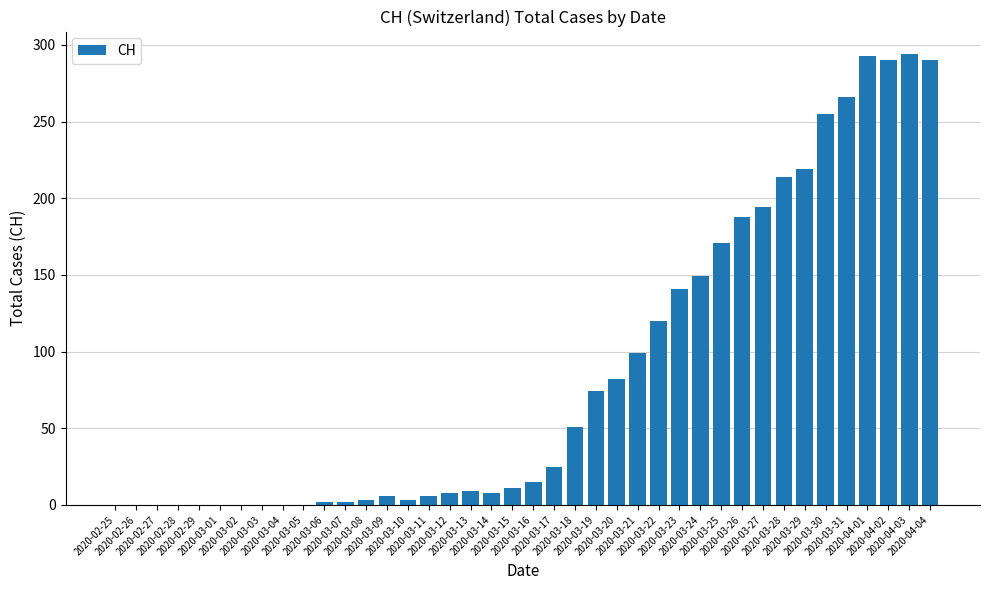

What is the sum of all values?

3488